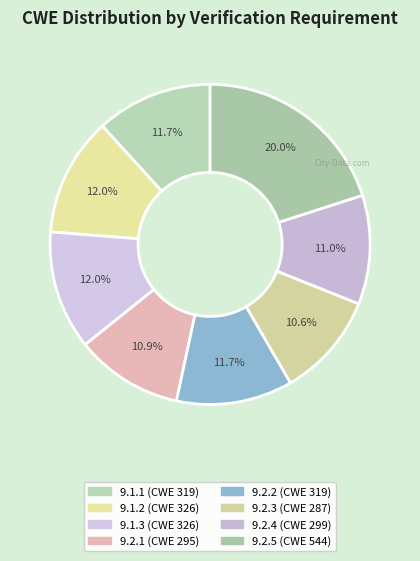

What percentage do 9.2.3 and 9.2.4 together represent?

21.6%